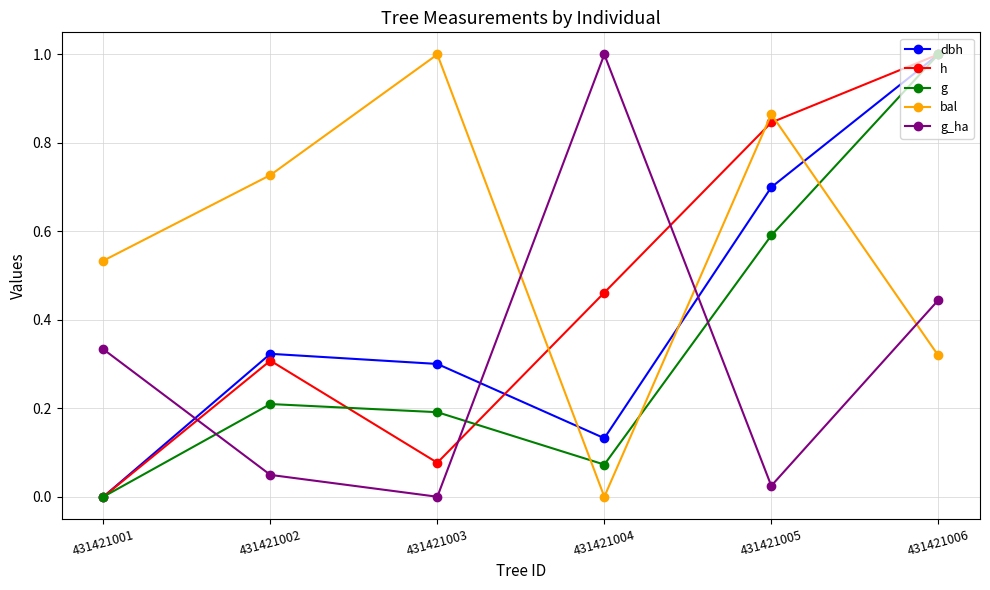

At 431421003, list the series in order from smallest to largest.

g_ha, h, g, dbh, bal